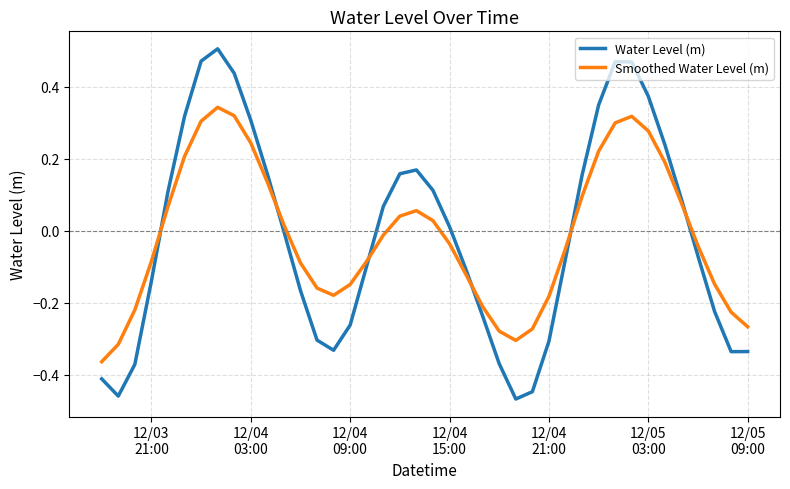

Rank the series by their maximum value, from lowest to highest.

Smoothed Water Level (m), Water Level (m)